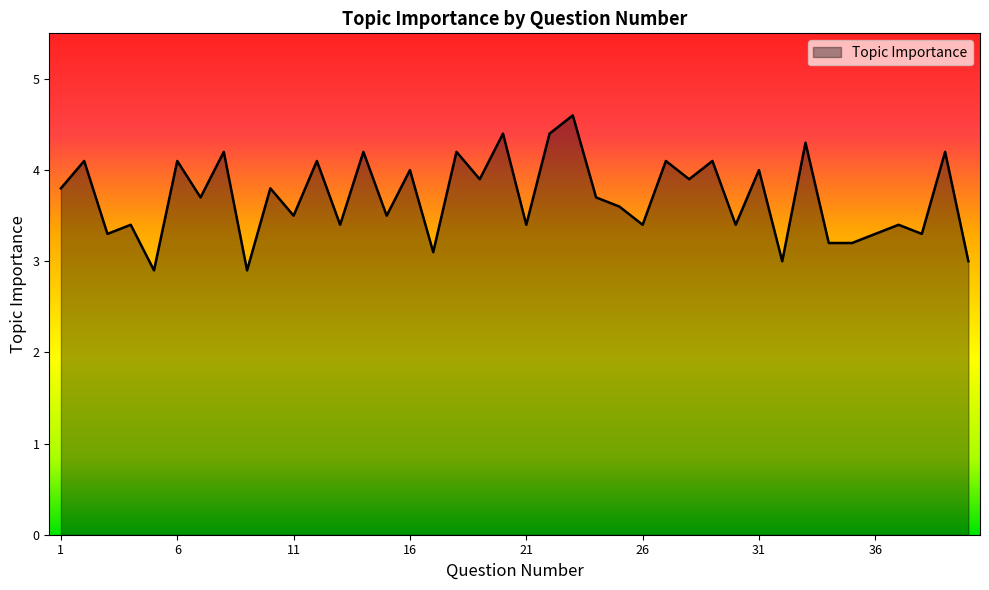

What is the sum of all values?

148.0